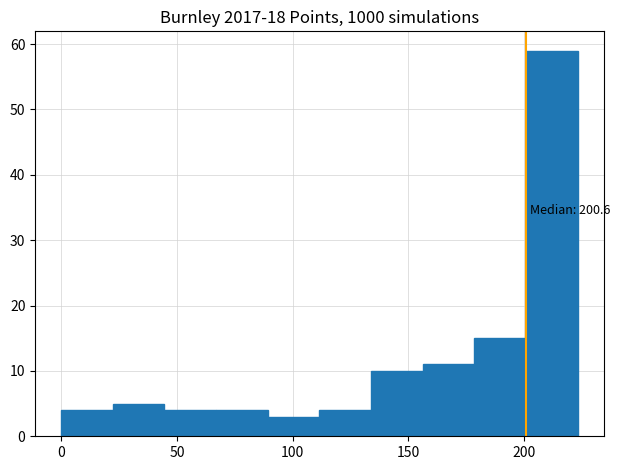

Over which range of the x-axis is the bar tallest?

200 to 225